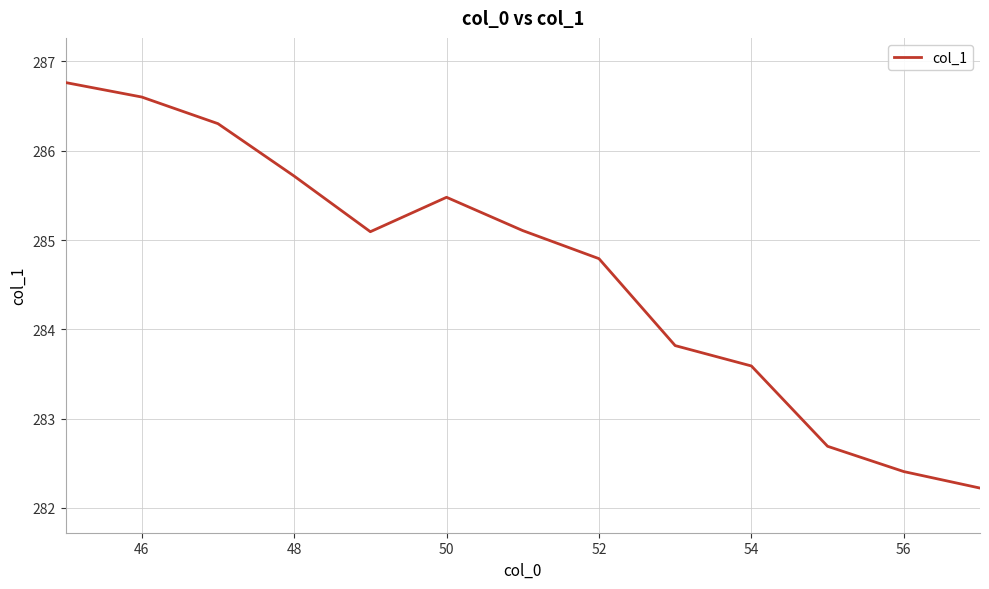

What is the sum of all values?

3700.6